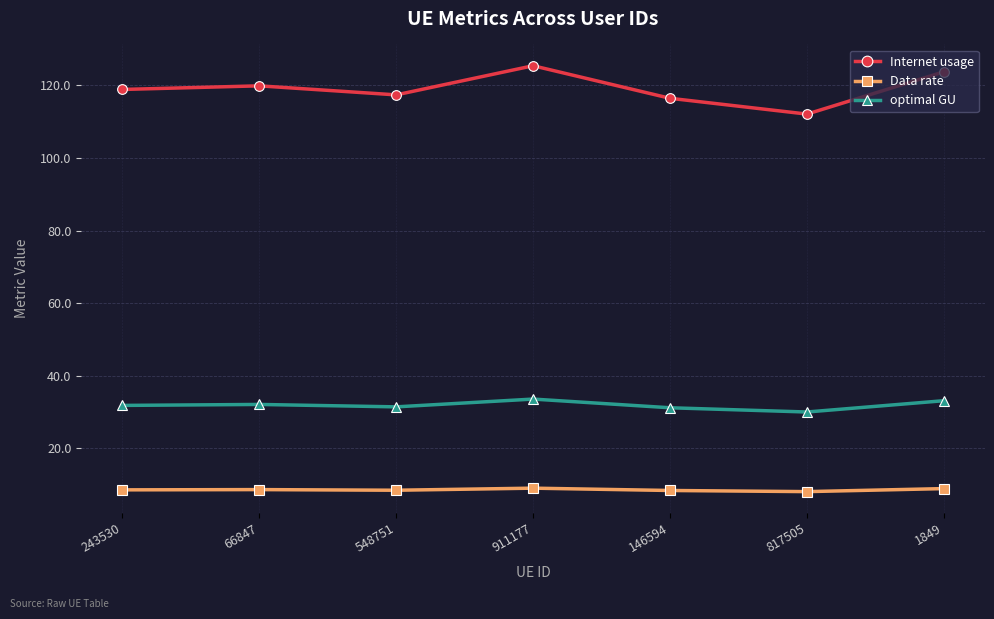

What is the difference between the highest and lowest values at 1849?

114.9